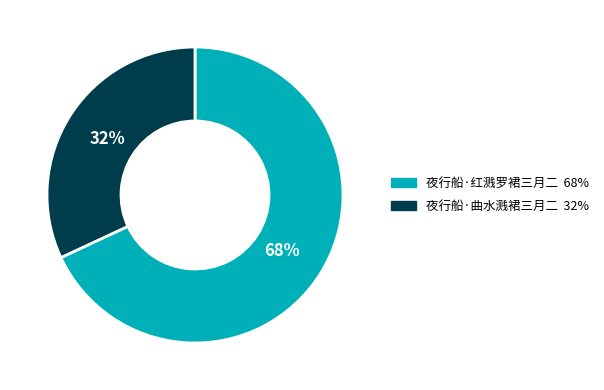

Is 夜行船·红溅罗裙三月二 the majority of the pie?

Yes